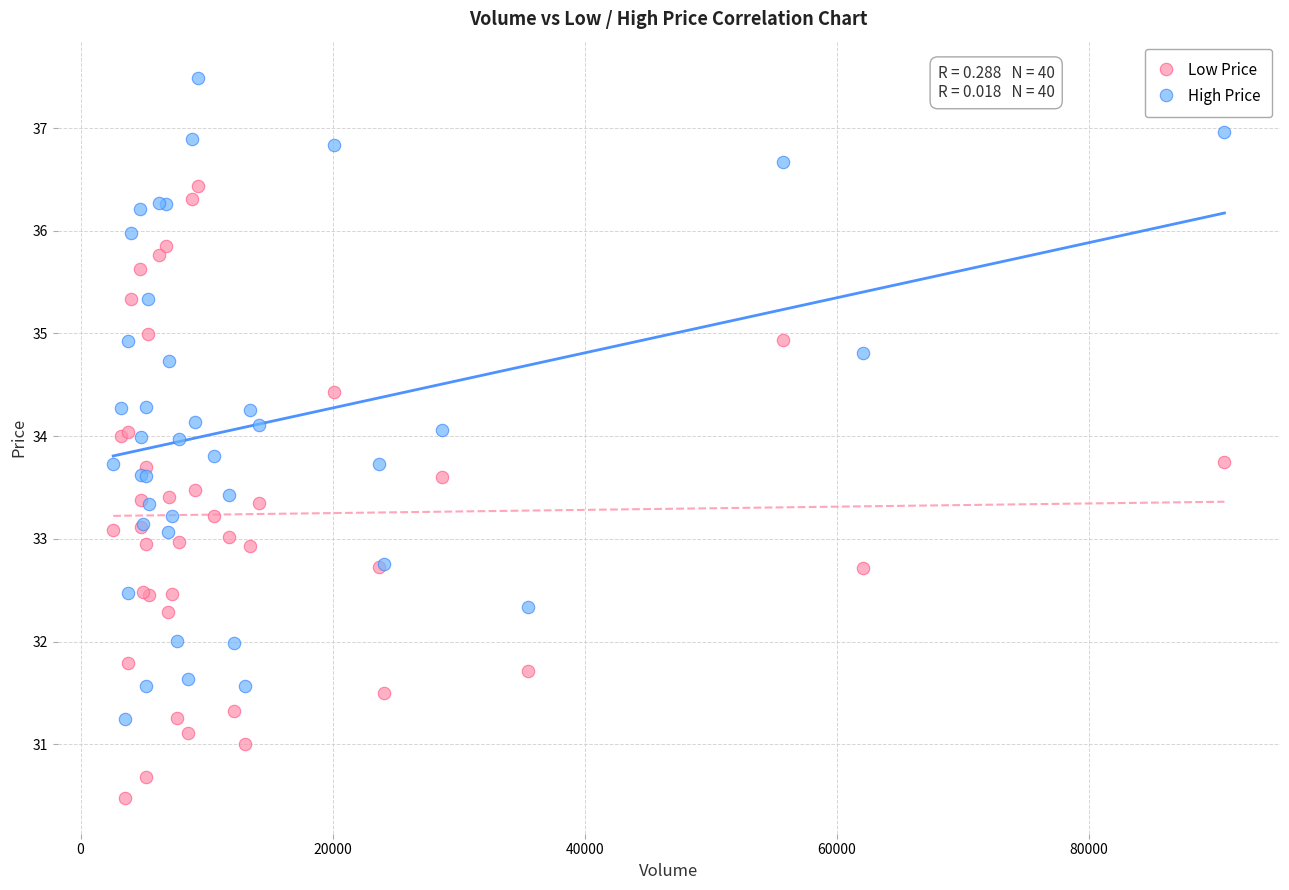

Which series contains the lowest Y value?

Low Price